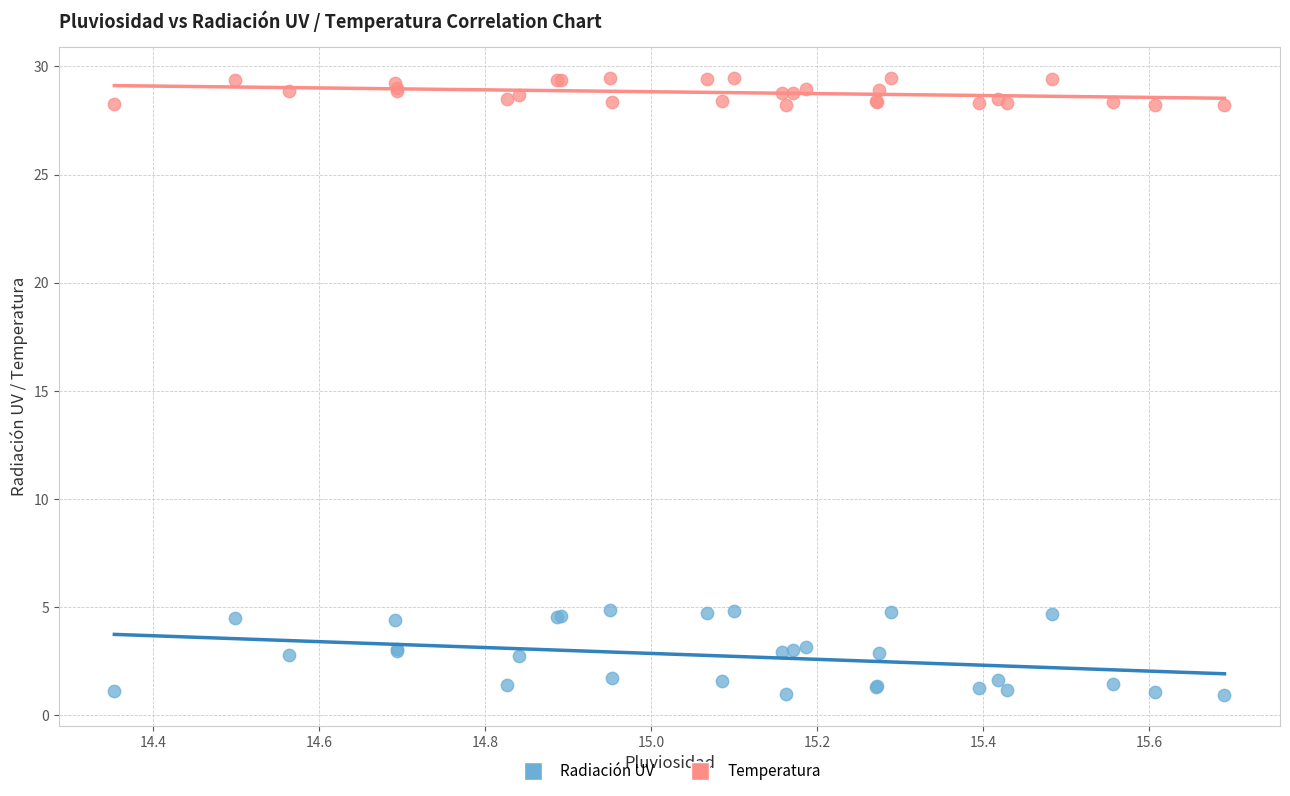

Which series reaches the maximum Y coordinate?

Temperatura